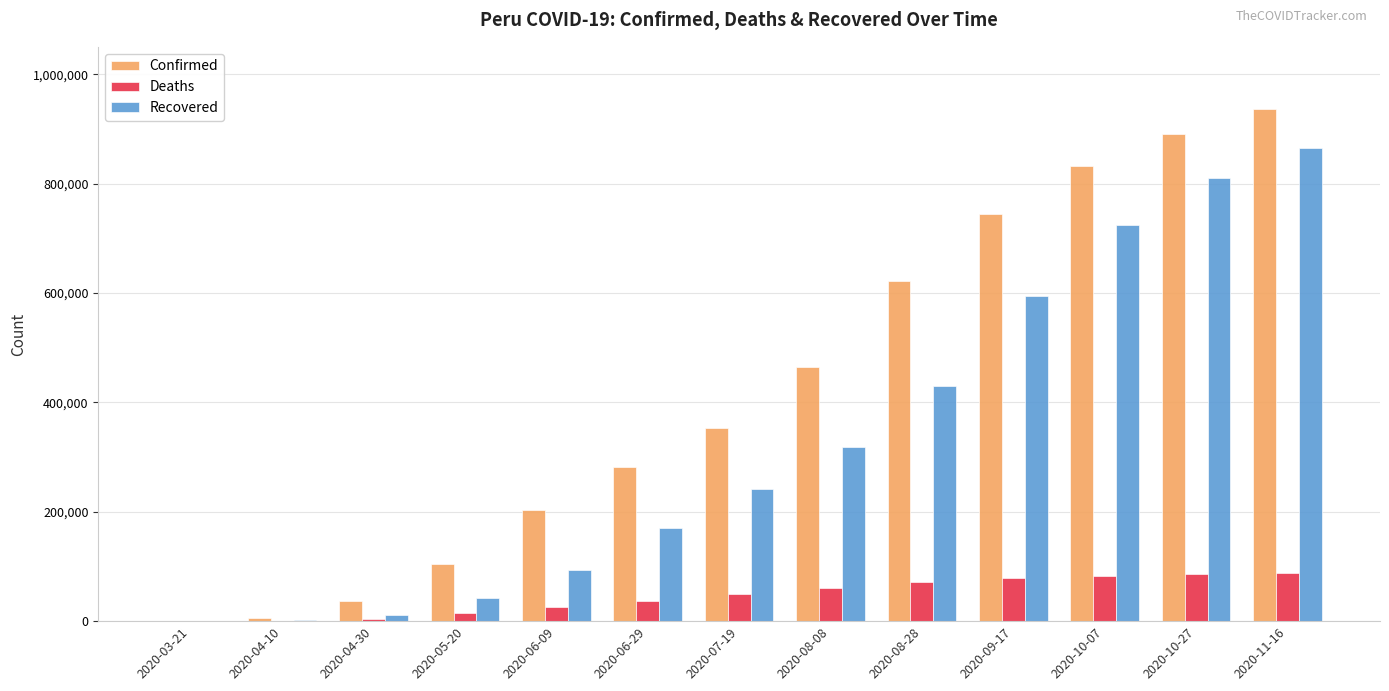

Is the value of Confirmed at 2020-10-07 greater than the value of Deaths at 2020-04-10?

Yes